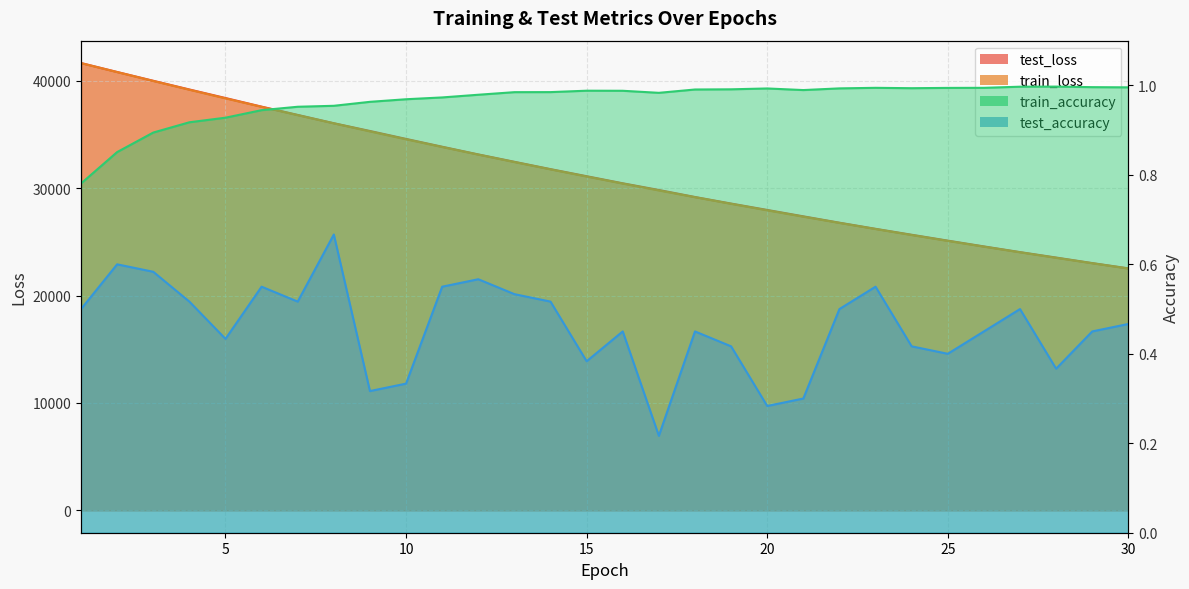

Reading left to right, what are all the values shown in this chart?

test_loss: 1=41654.6	2=40823.0	3=40002.9	4=39193.0	5=38398.5	6=37593.9	7=36822.5	8=36049.0	9=35326.8	10=34588.9	11=33860.7	12=33144.1	13=32457.6	14=31774.4	15=31115.5	16=30455.6	17=29833.8	18=29180.0	19=28568.7	20=27974.6	21=27379.2	22=26786.3	23=26216.6	24=25663.8	25=25117.2	26=24578.2	27=24048.4	28=23541.4	29=23026.1	30=22536.3
train_loss: 1=41645.8	2=40811.0	3=39984.0	4=39168.4	5=38365.4	6=37575.5	7=36799.7	8=36037.7	9=35289.2	10=34554.6	11=33834.1	12=33126.9	13=32433.2	14=31752.8	15=31085.5	16=30431.2	17=29789.8	18=29160.6	19=28543.9	20=27939.3	21=27346.8	22=26765.8	23=26196.4	24=25638.3	25=25091.3	26=24555.1	27=24029.7	28=23514.9	29=23010.4	30=22515.9
train_accuracy: 1=0.8	2=0.9	3=0.9	4=0.9	5=0.9	6=0.9	7=1.0	8=1.0	9=1.0	10=1.0	11=1.0	12=1.0	13=1.0	14=1.0	15=1.0	16=1.0	17=1.0	18=1.0	19=1.0	20=1.0	21=1.0	22=1.0	23=1.0	24=1.0	25=1.0	26=1.0	27=1.0	28=1.0	29=1.0	30=1.0
test_accuracy: 1=0.5	2=0.6	3=0.6	4=0.5	5=0.4	6=0.6	7=0.5	8=0.7	9=0.3	10=0.3	11=0.6	12=0.6	13=0.5	14=0.5	15=0.4	16=0.4	17=0.2	18=0.4	19=0.4	20=0.3	21=0.3	22=0.5	23=0.6	24=0.4	25=0.4	26=0.4	27=0.5	28=0.4	29=0.4	30=0.5